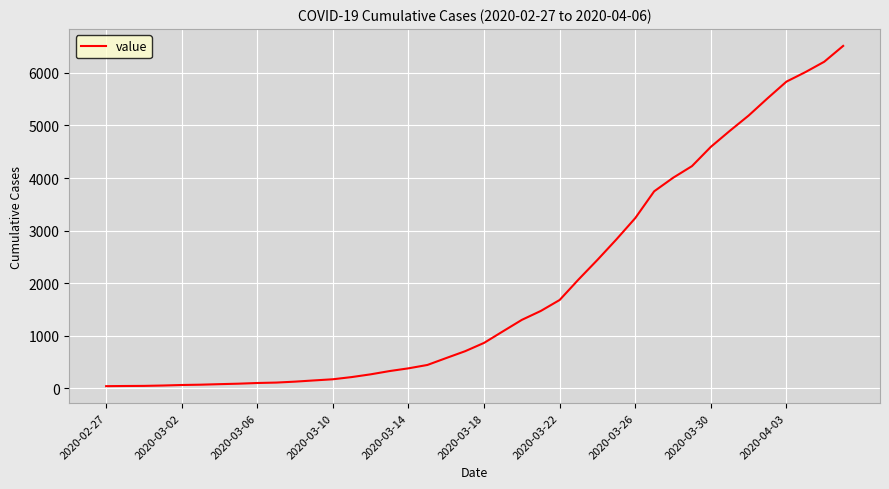

What is the minimum value shown in the chart?

42